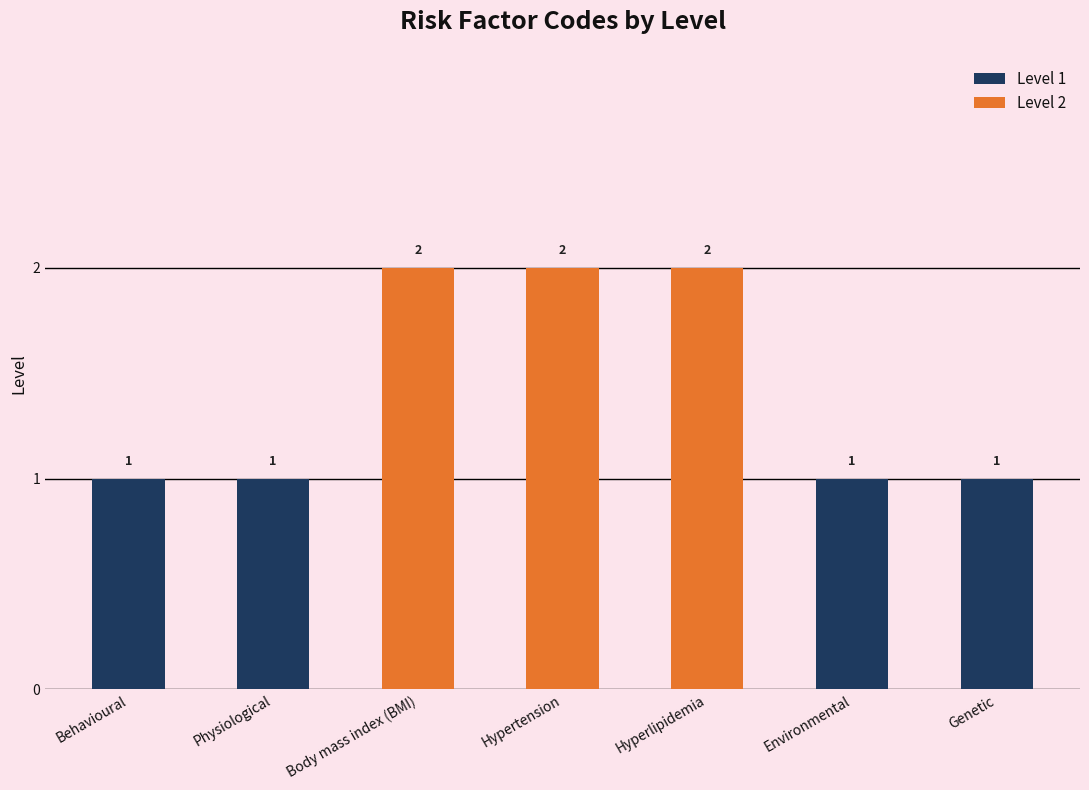

What is the difference between the second highest and second lowest values?

1